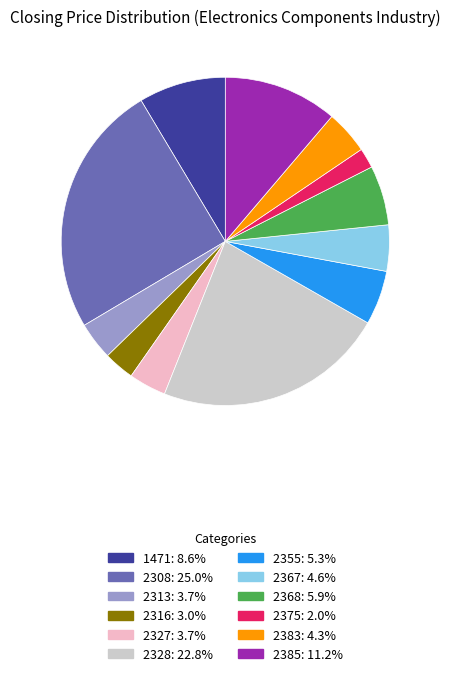

Is the sum of 2308: 25.0% and 2316: 3.0% greater than half?

No